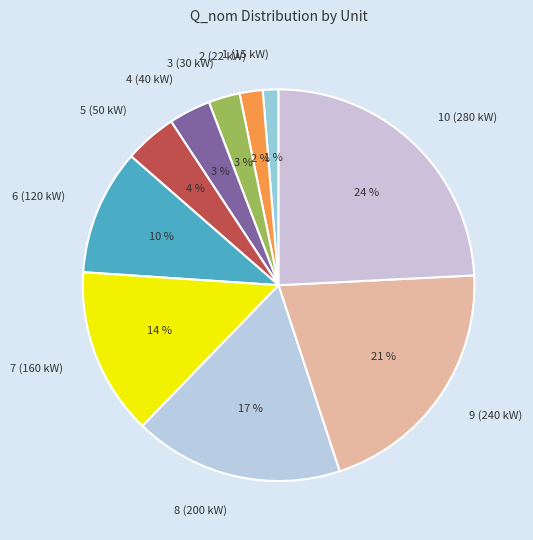

Does 2 (22 kW) account for over 50% of the chart?

No